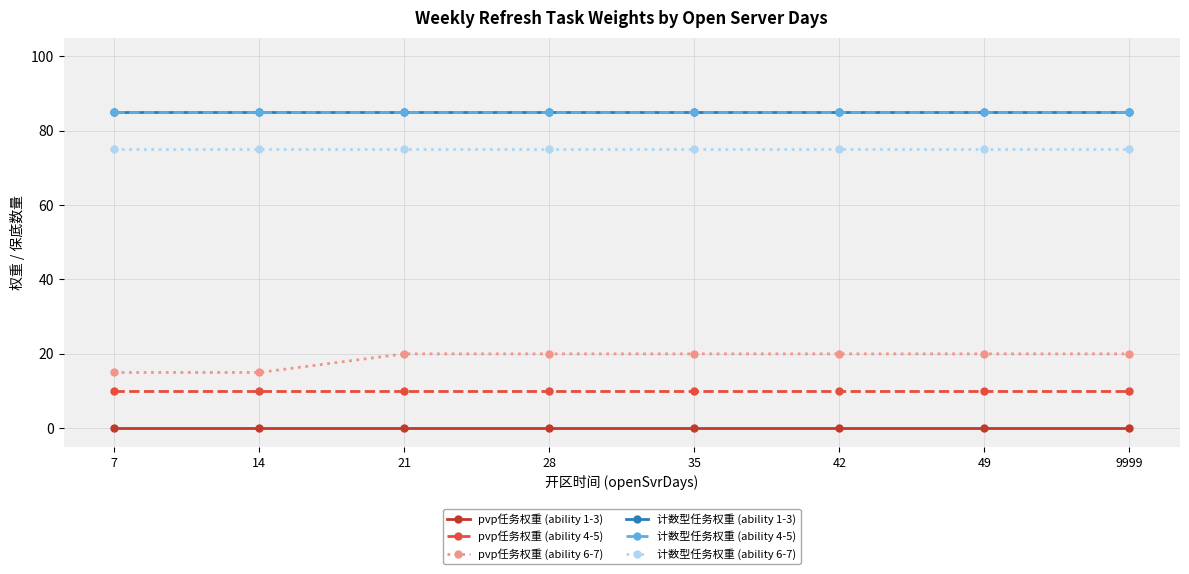

Where is 计数型任务权重 (ability 6-7) nearest to the value 75?

7